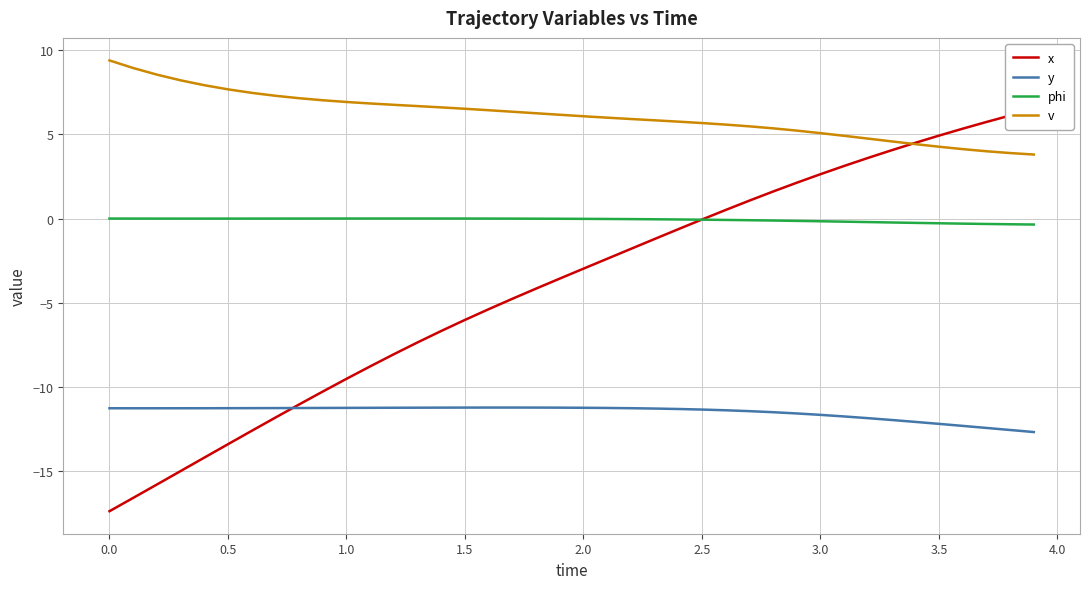

What is the highest value of the v series?

9.4